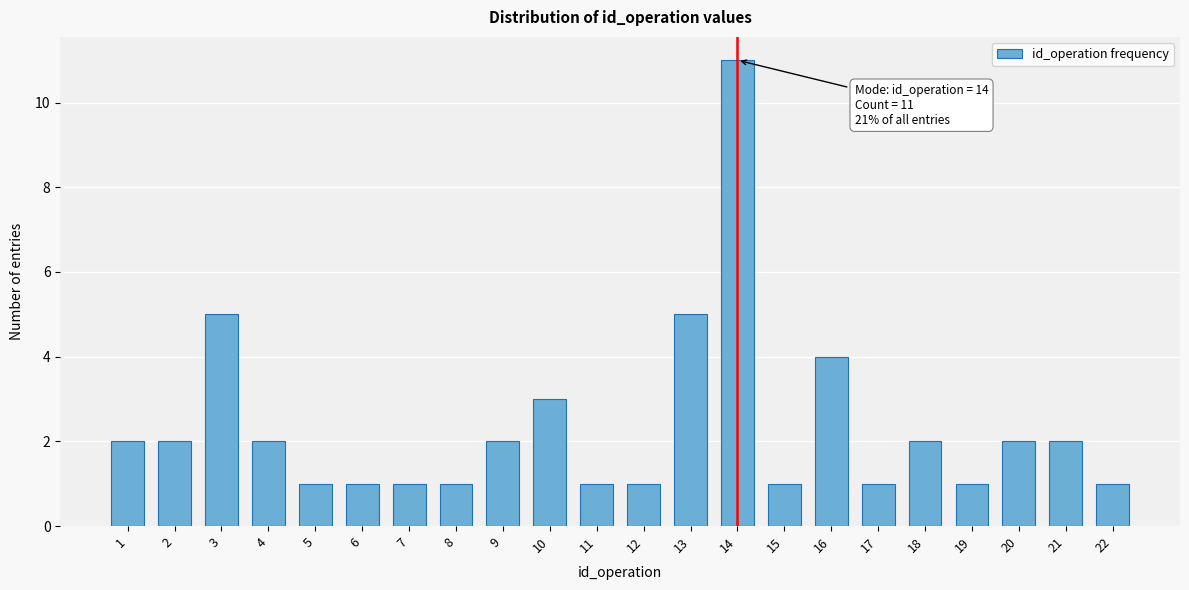

Reading right to left, what are all the values shown in this chart?

1	2	2	1	2	1	4	1	11	5	1	1	3	2	1	1	1	1	2	5	2	2